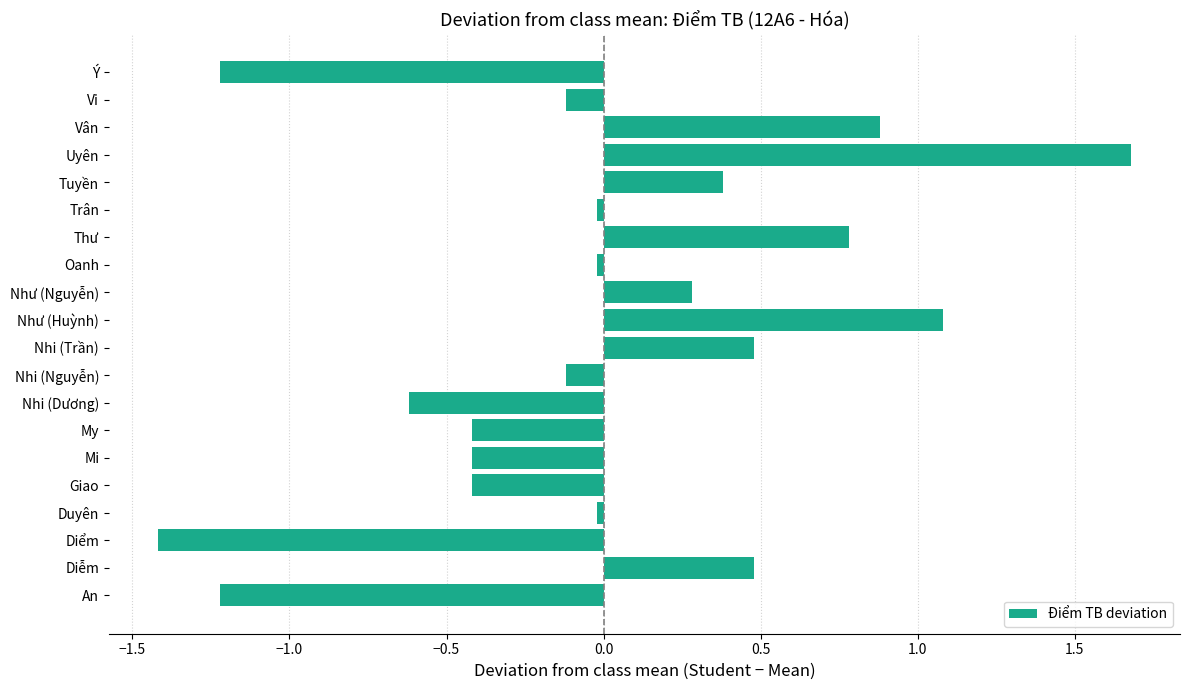

Count the number of data series in this chart.

1